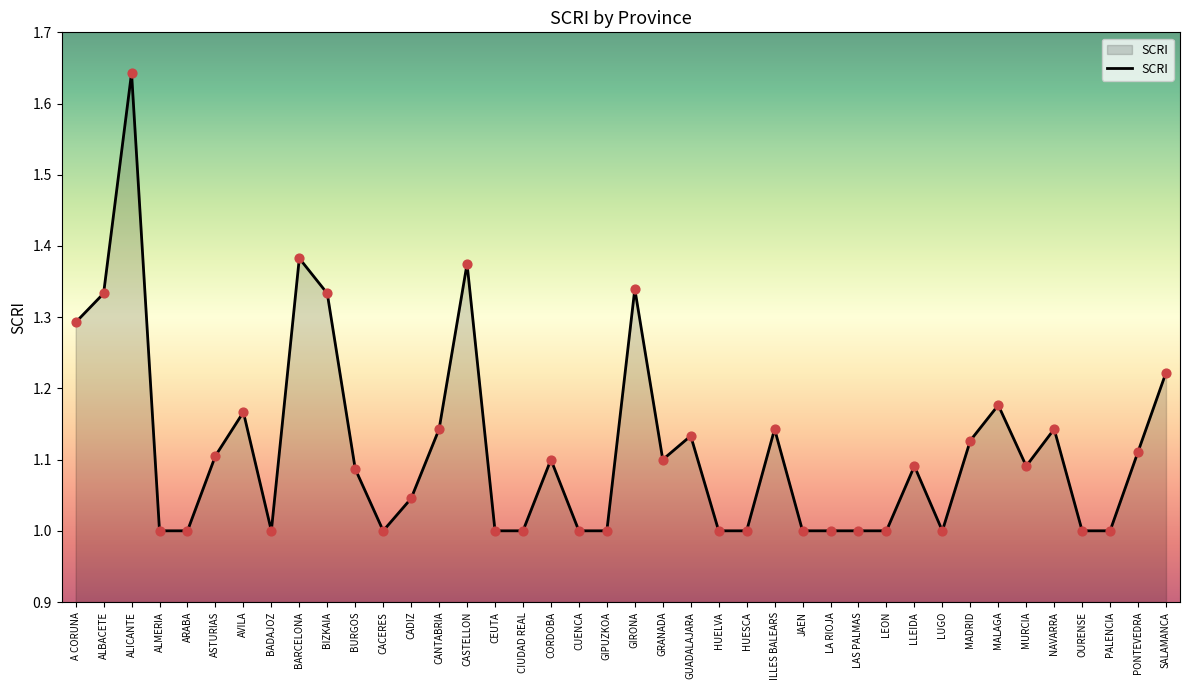

Which has a higher value, LUGO or MURCIA?

MURCIA